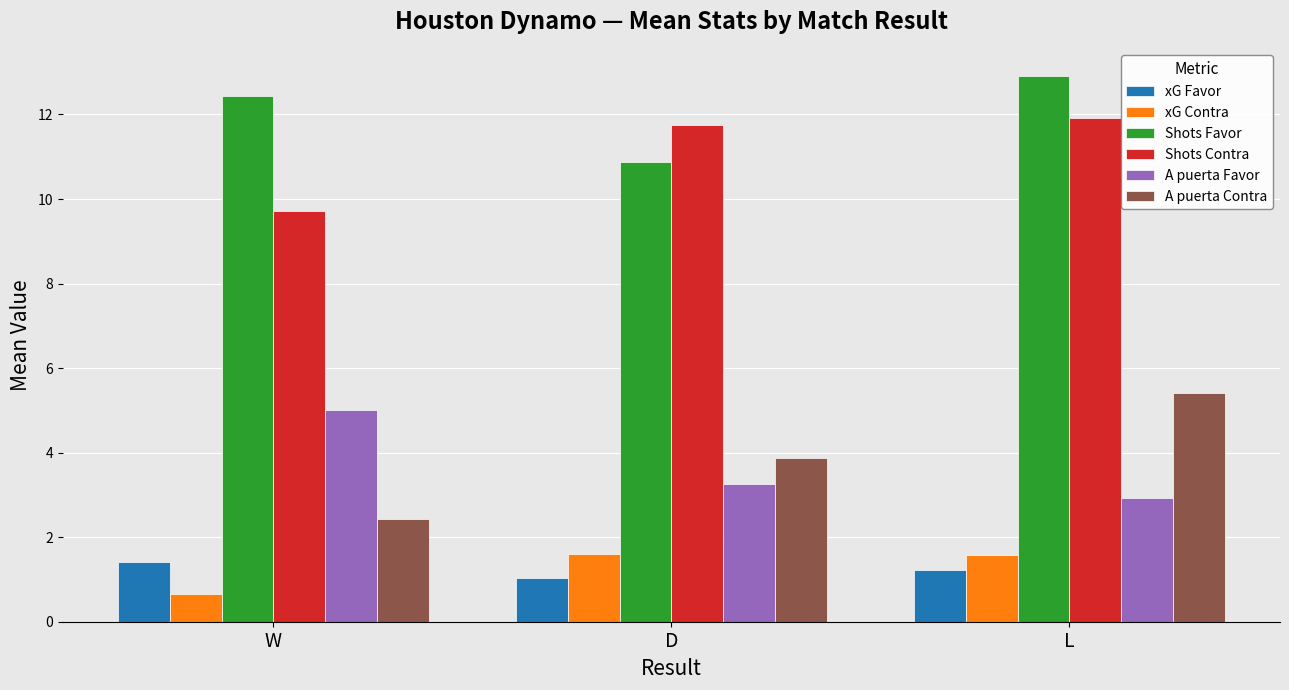

What is the difference between the highest and lowest values at D?

10.7